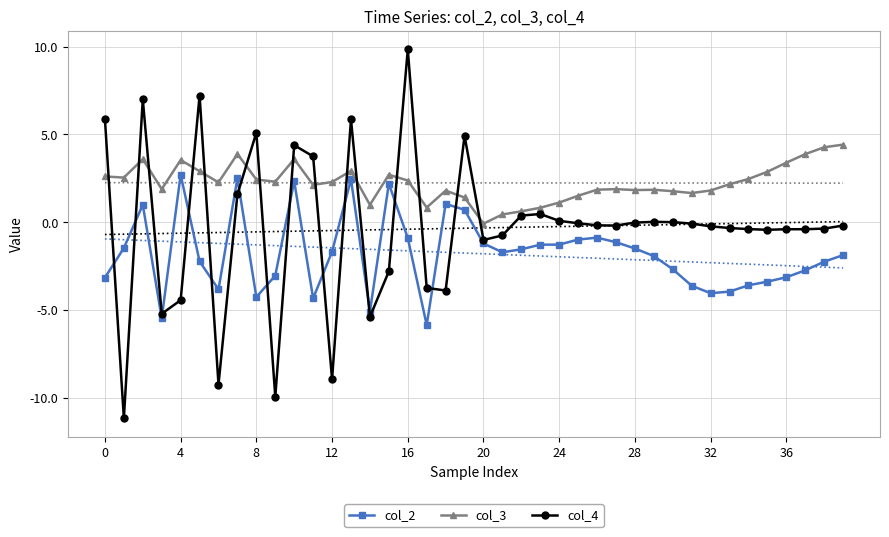

True or false: col_2 and col_3 cross at least once.

False